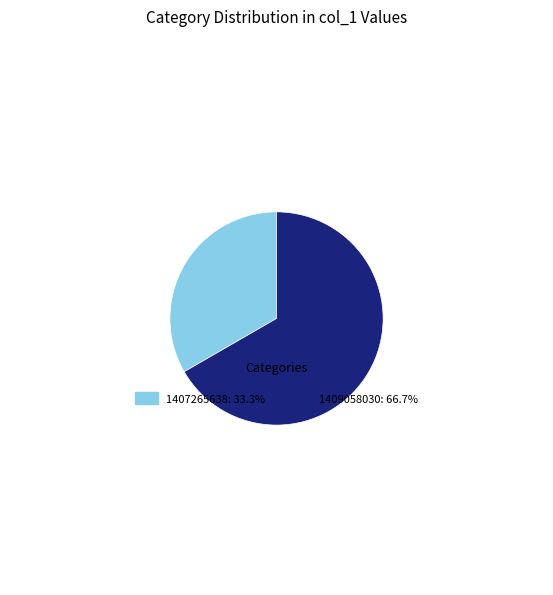

Do 1407265638: 33.3% and 1409058030: 66.7% together represent more than half of the pie?

Yes